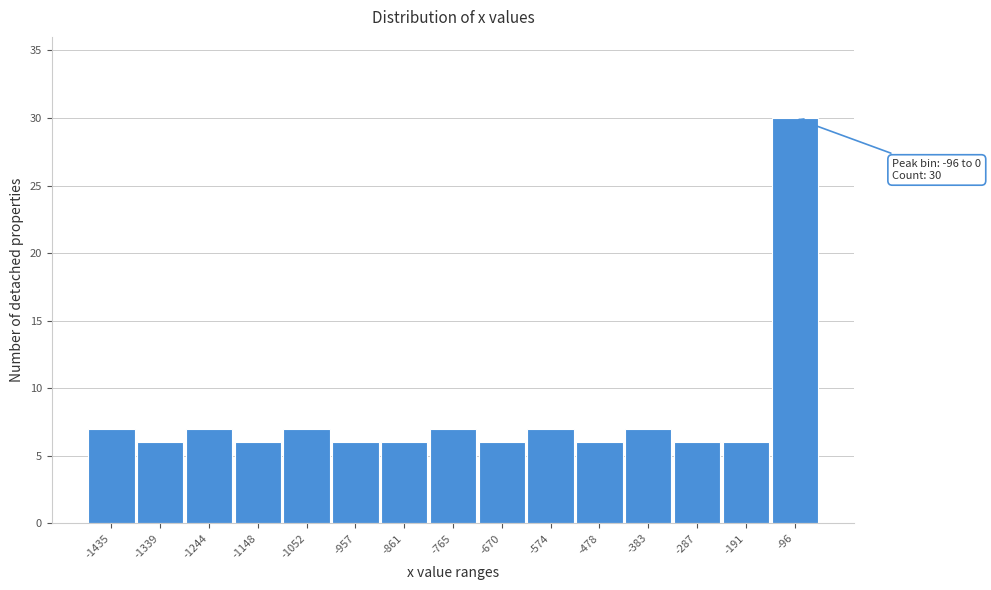

Reading left to right, extract all data points from this chart.

7	6	7	6	7	6	6	7	6	7	6	7	6	6	30